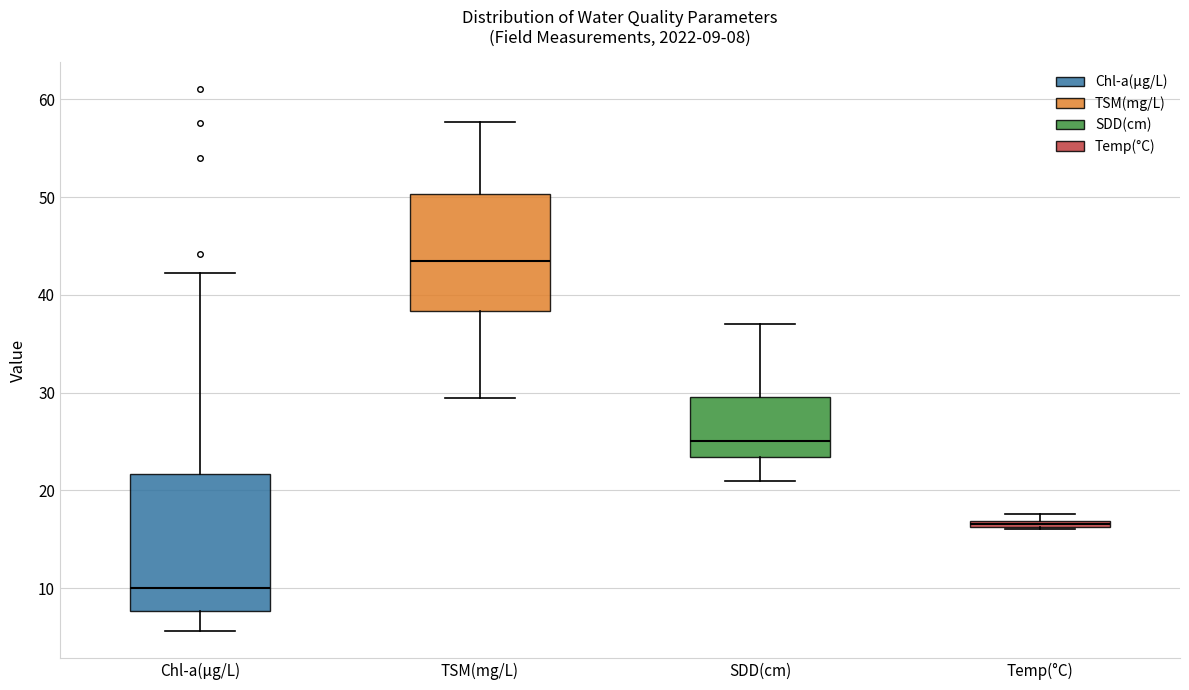

Which box has the lowest median line?

Chl-a(μg/L)